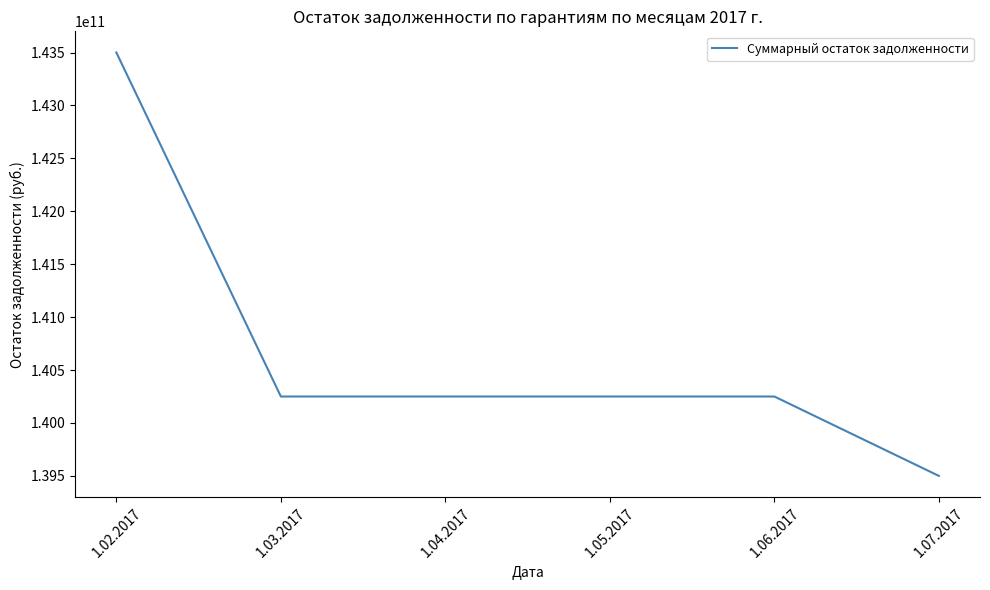

What is the difference between the values at 1.05.2017 and 1.02.2017?

3250000000